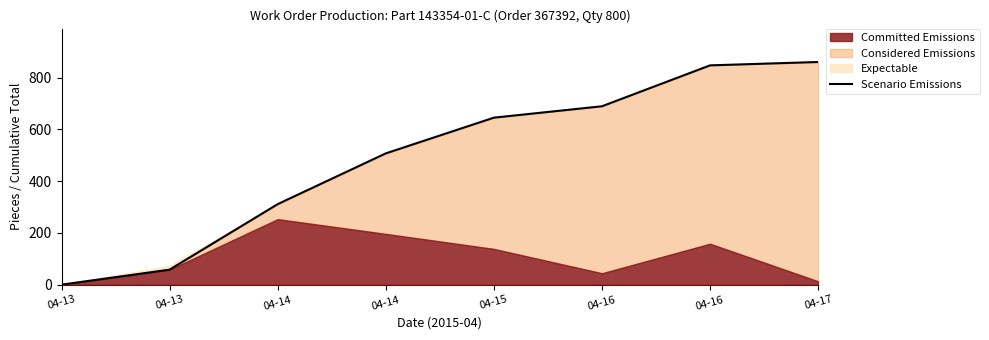

At which category does the chart reach its peak across all series?

04-17